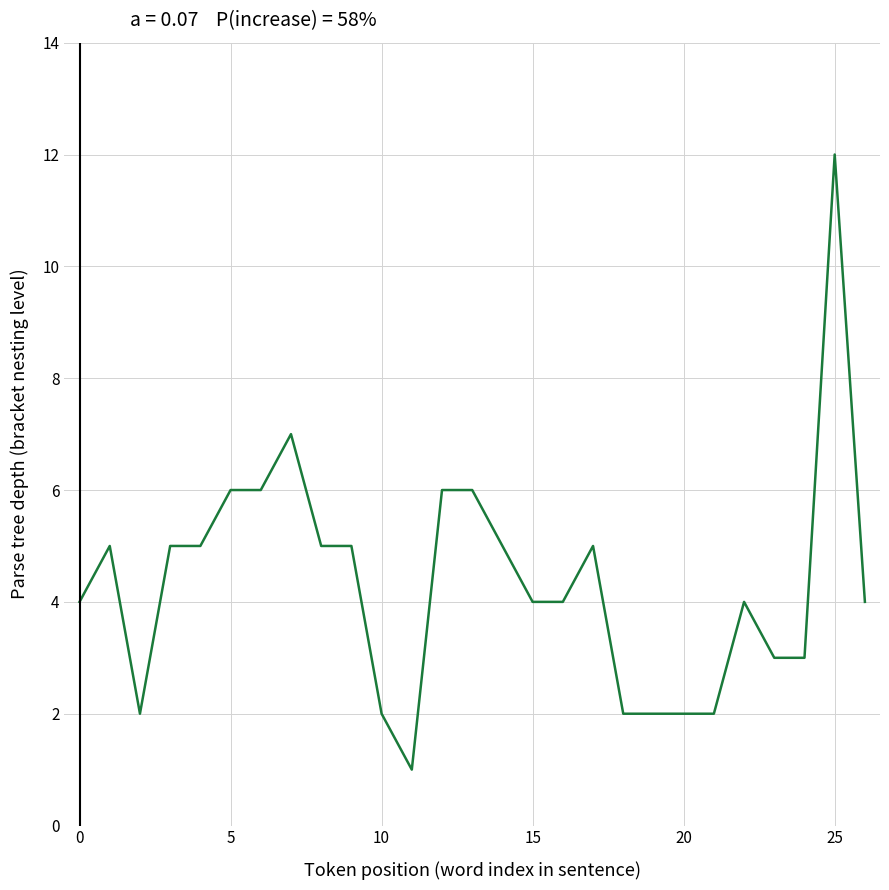

What is the sum of all values?

117